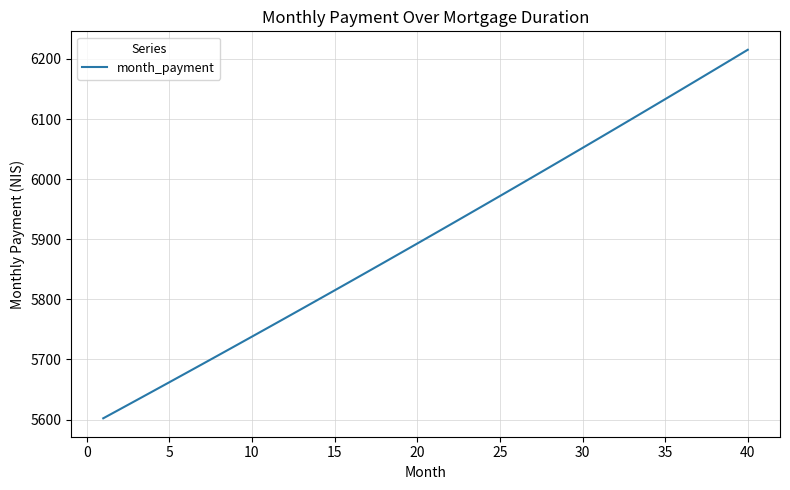

What is the smallest value displayed?

5602.2